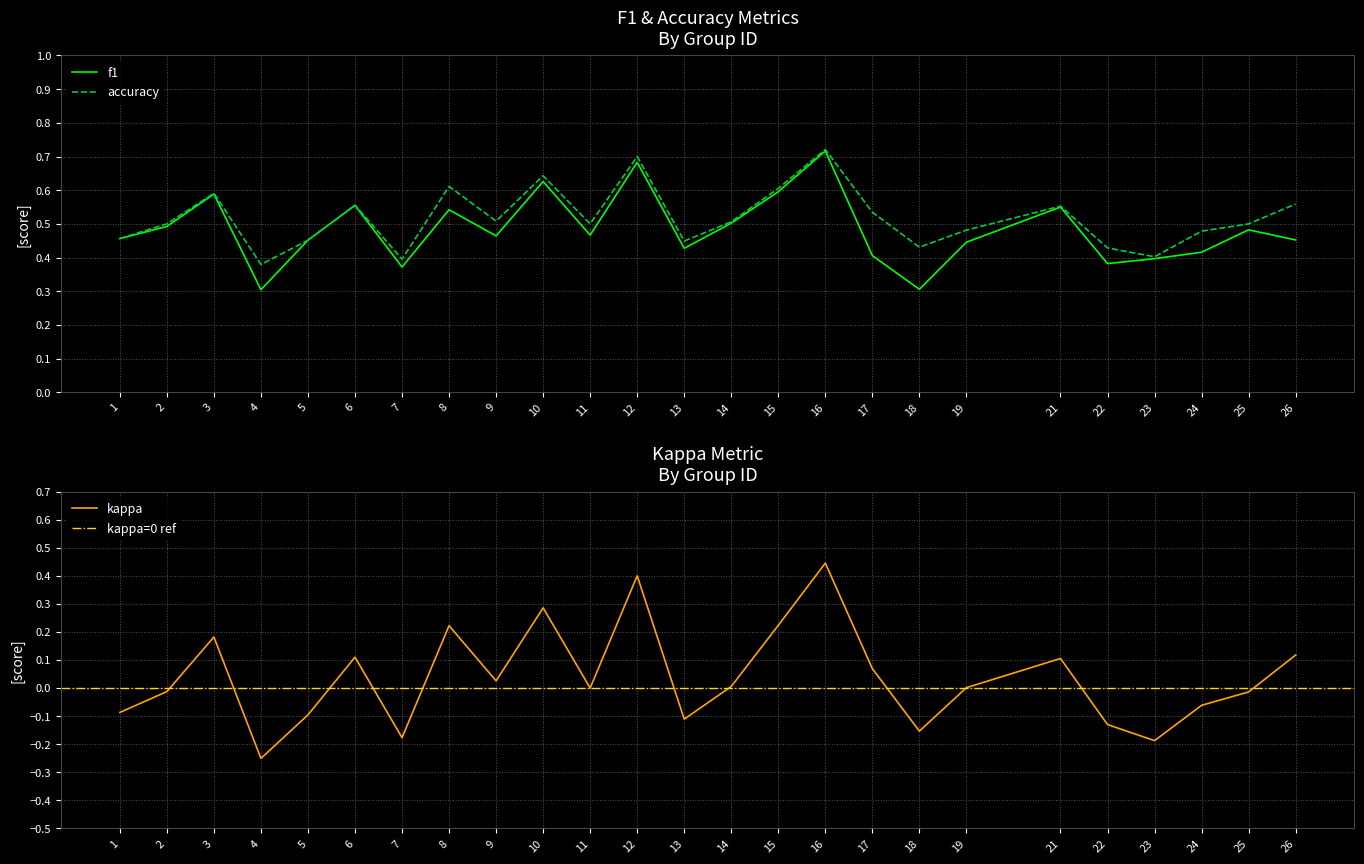

Where is the first local maximum for kappa?

3